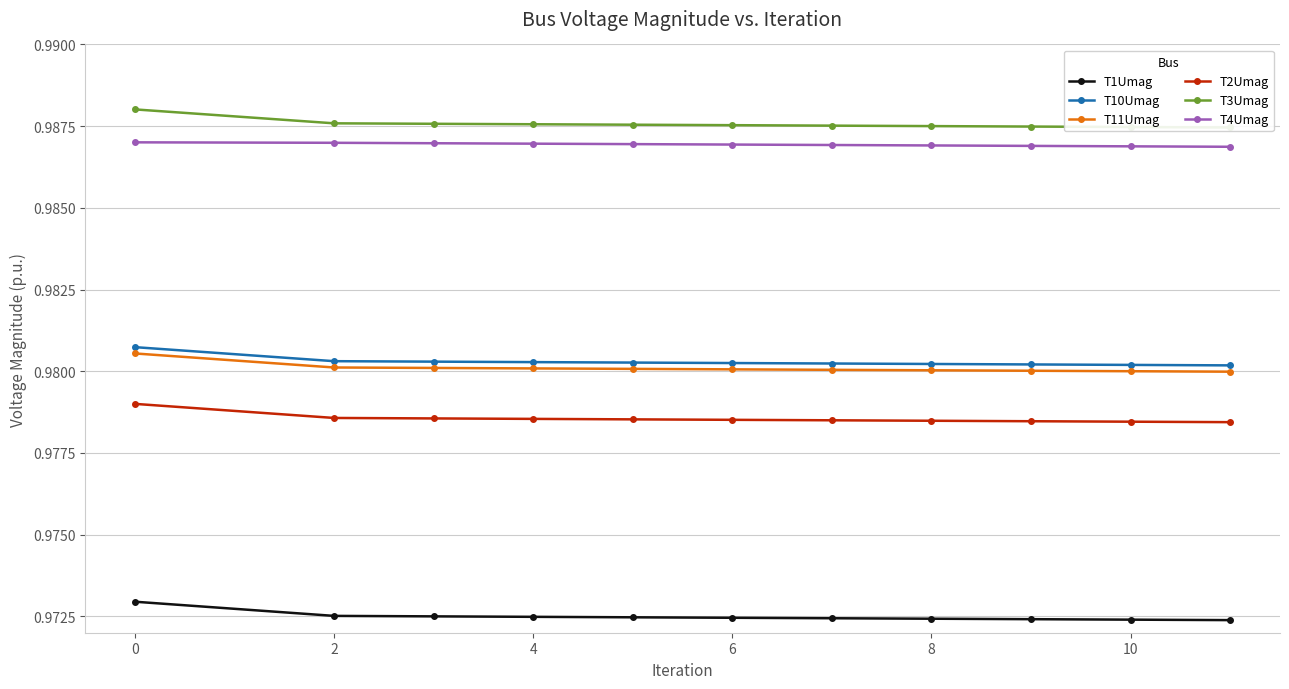

Count the number of data series in this chart.

6